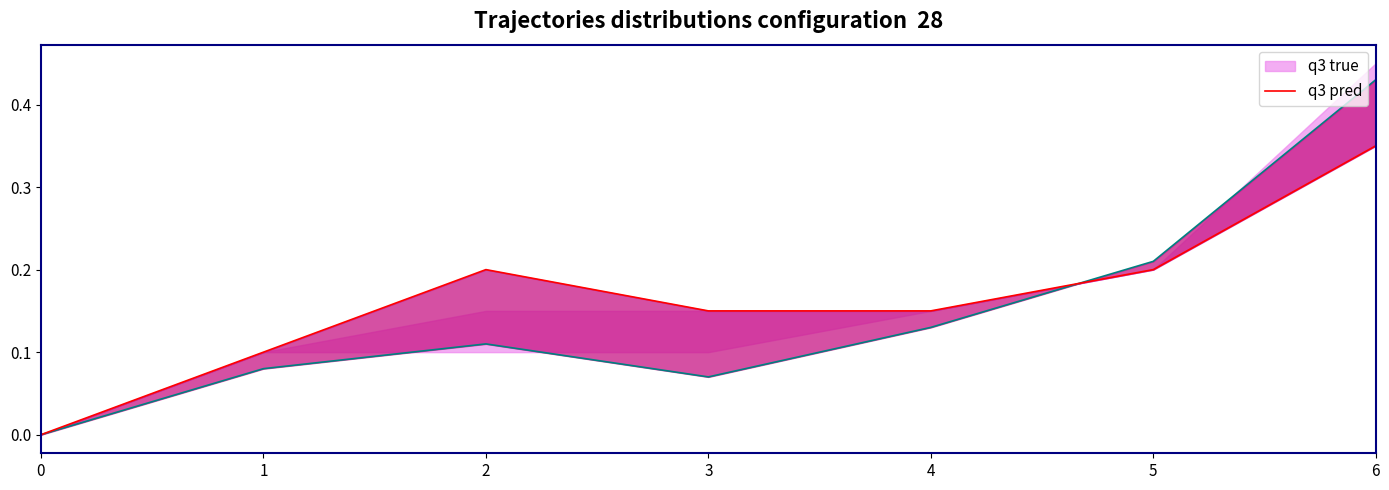

Is it true that q3 true equals 0.1 at 4?

True